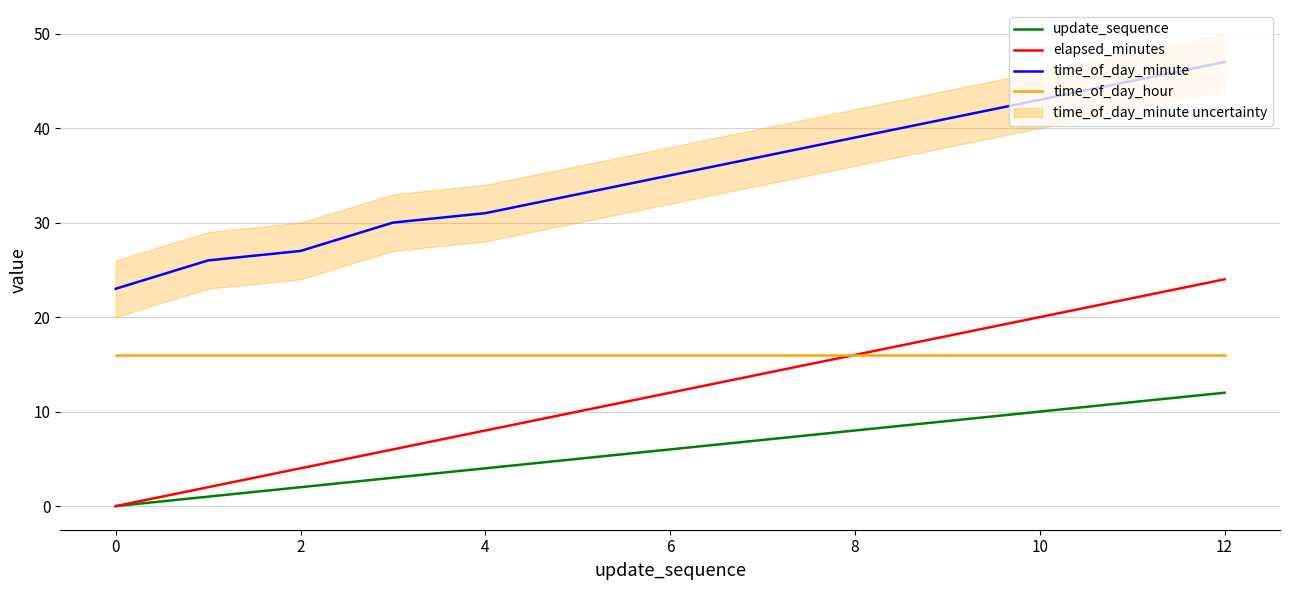

Which series has the largest total across all categories?

time_of_day_minute